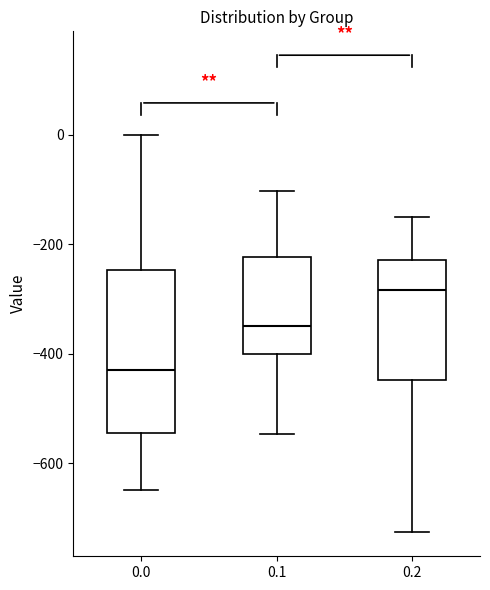

Reading left to right, transcribe this box plot: for each box, give where its median line is, the range the box spans, and where its two whiskers end, as read against the y-axis. The values are not printed on the chart, so give them approximately, as read against the axis.

0.0: median -420, box -540 to -240, whiskers -640 to 0
0.1: median -340, box -400 to -220, whiskers -540 to -100
0.2: median -280, box -440 to -220, whiskers -720 to -160